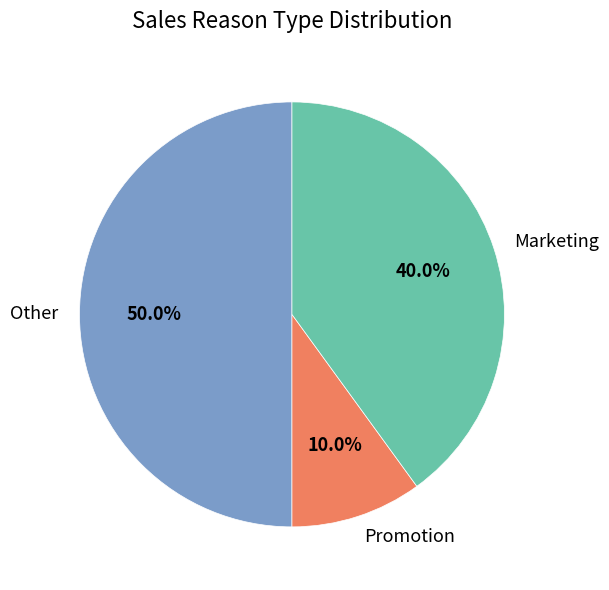

Between Promotion and Other, which is larger?

Other